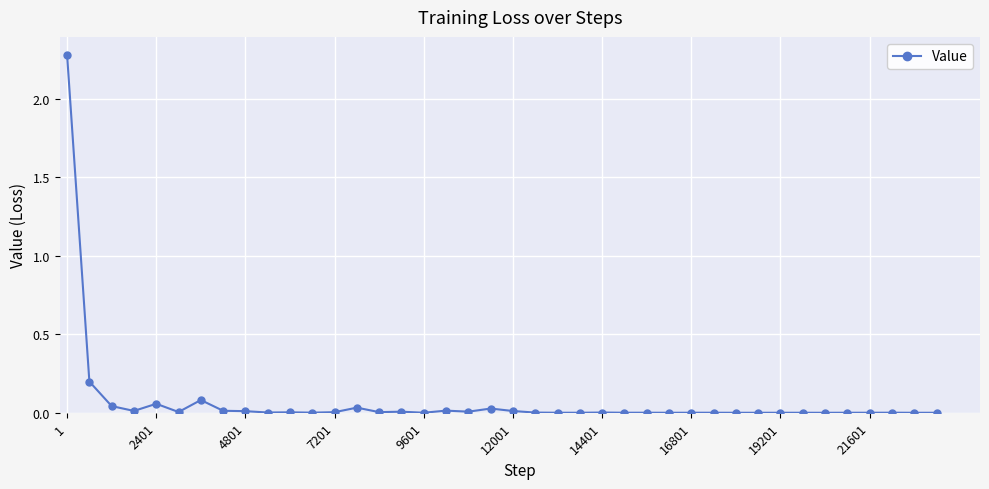

What is the difference between the maximum and minimum values?

2.3